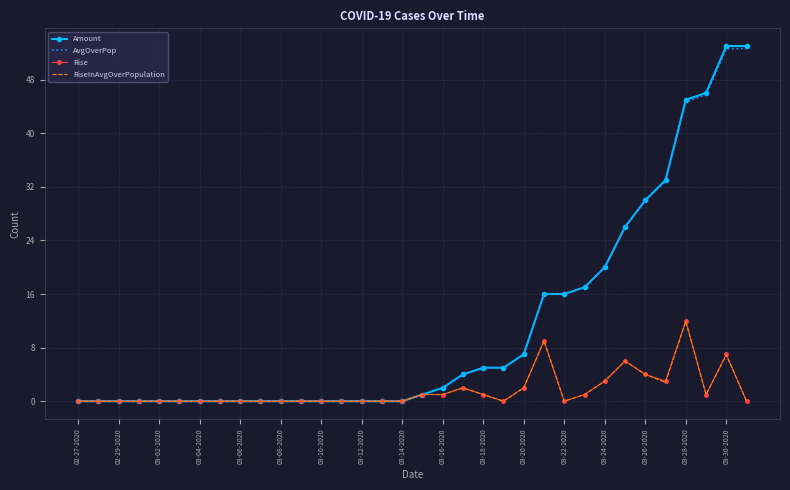

Which series has the largest range (max minus min)?

Amount